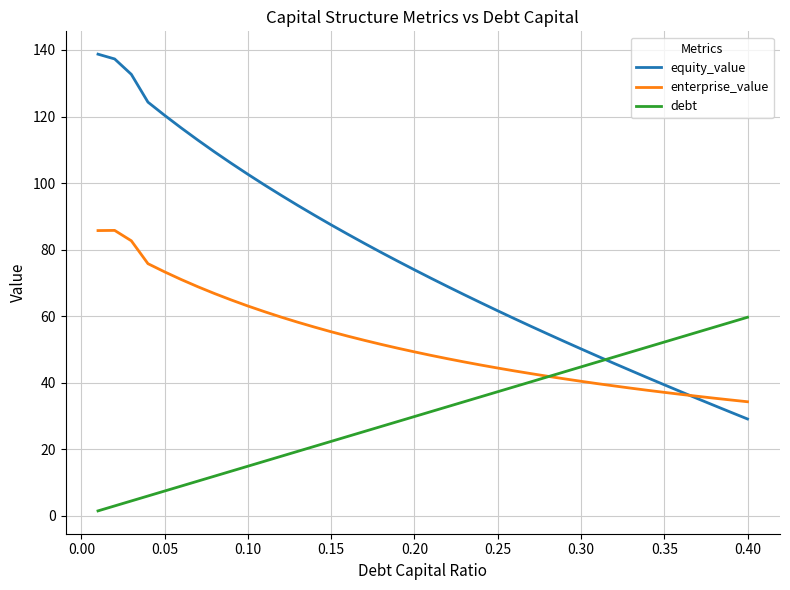

List the series in order of their overall mean, lowest first.

debt, enterprise_value, equity_value